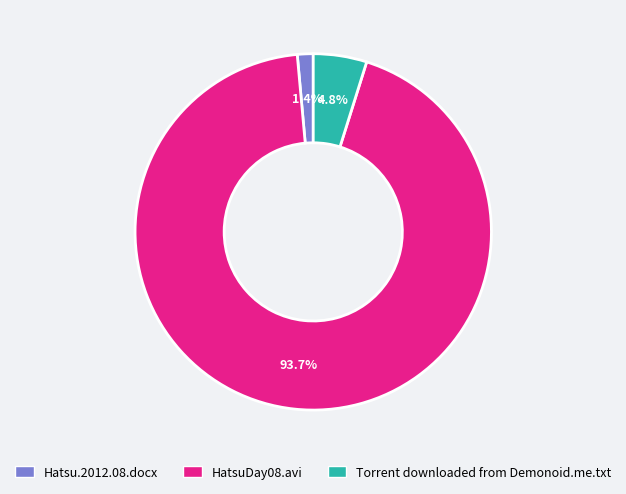

Does any single category account for the majority?

Yes